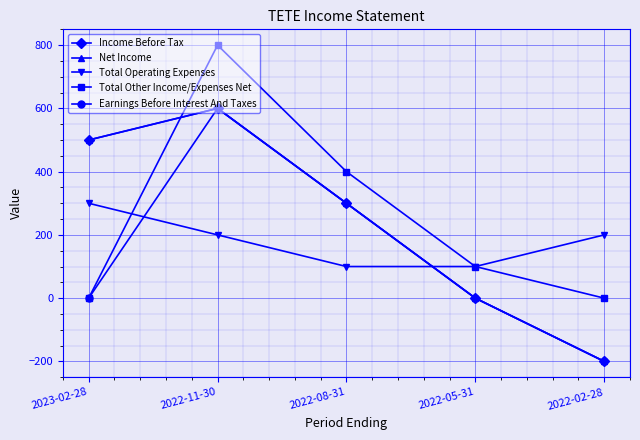

What is the label of the 1st point from the left?

2023-02-28